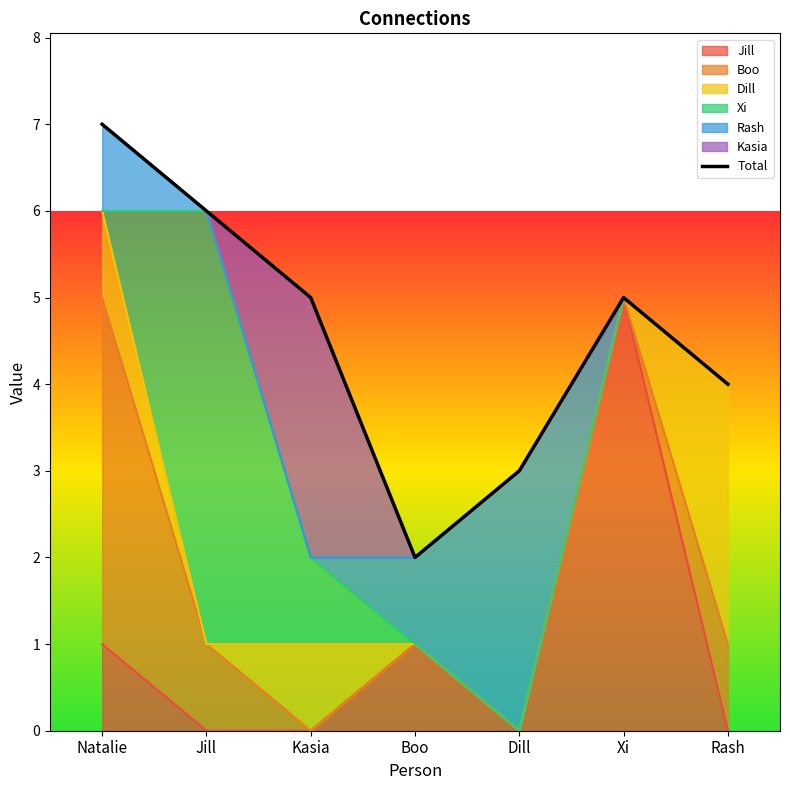

Which category has the highest value across all series?

Natalie